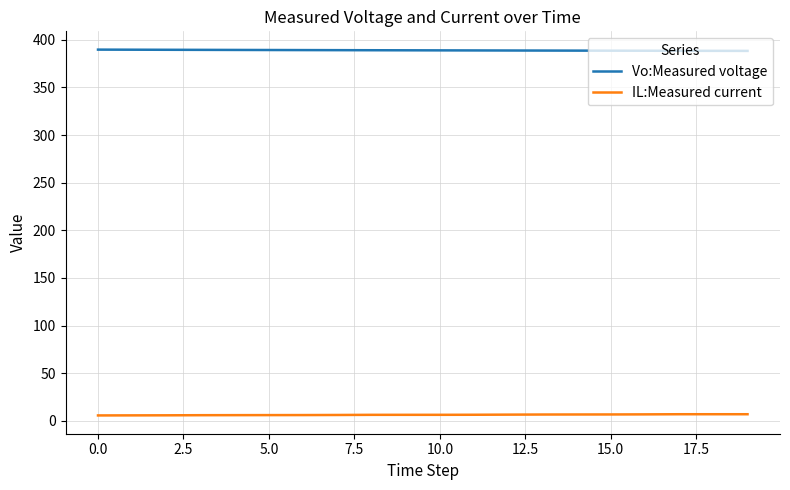

True or false: IL:Measured current and Vo:Measured voltage cross at least once.

False